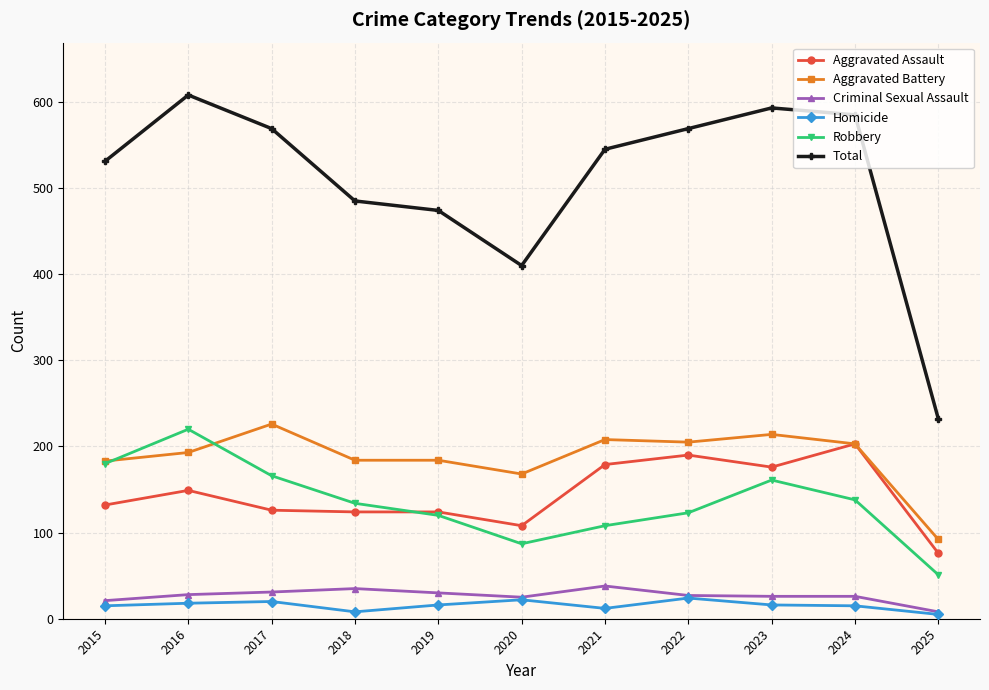

What is the difference between the Homicide values at 2017 and 2018?

12